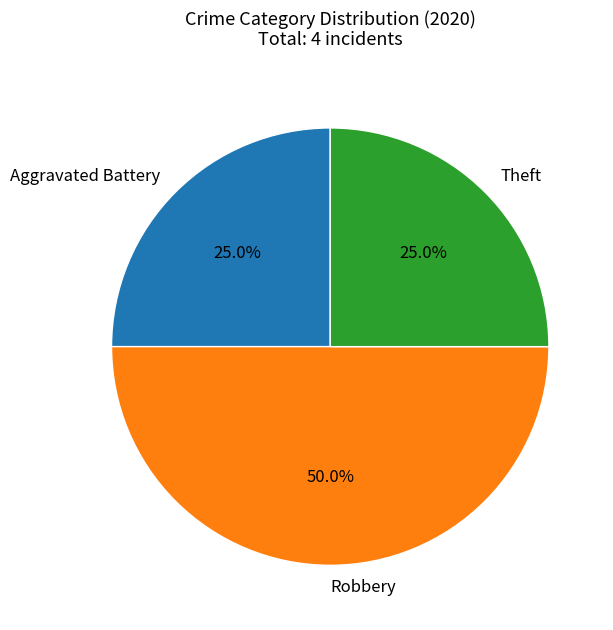

True or false: Theft accounts for 25% of the total.

True